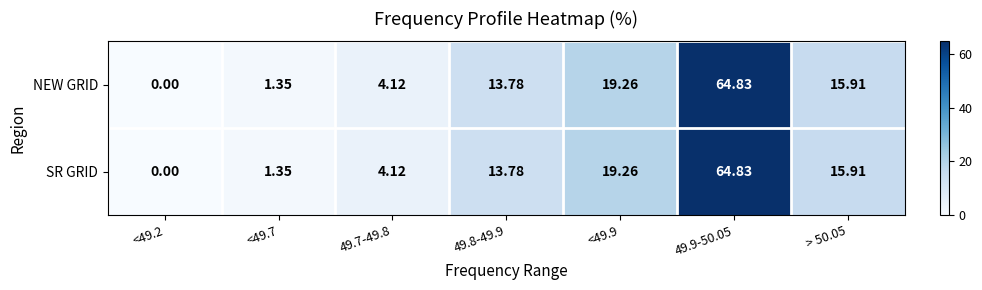

Which series changed the most between 49.7-49.8 and <49.9?

NEW GRID